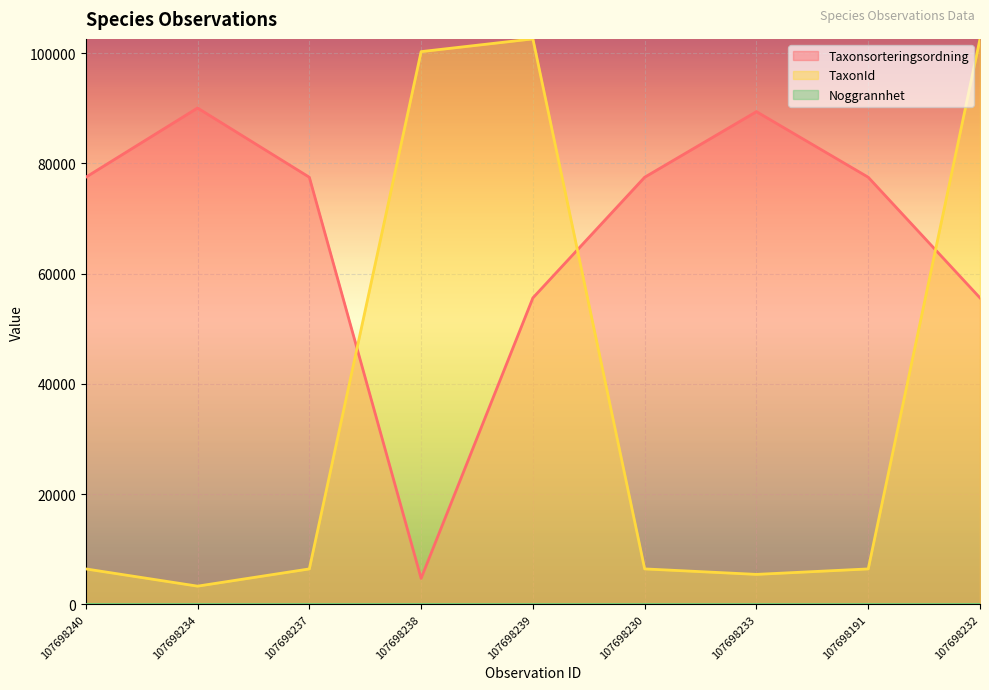

How many lines are shown in the chart?

3